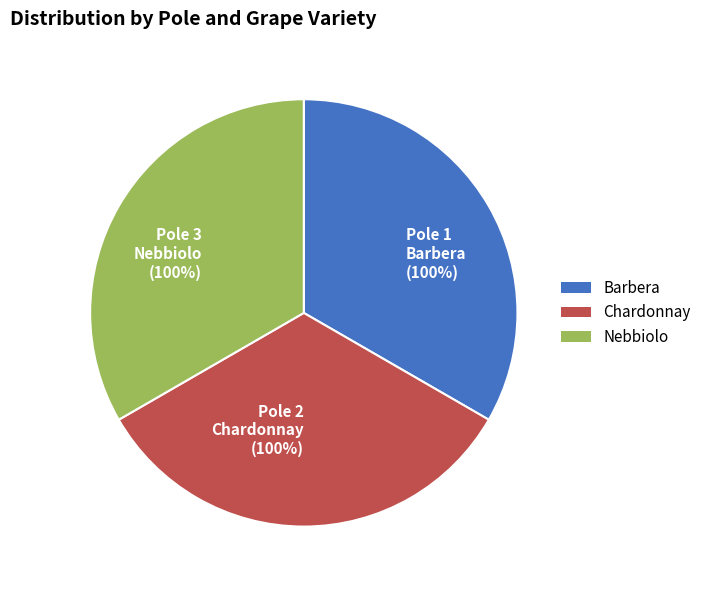

Rank the series by their maximum value, from lowest to highest.

Barbera, Chardonnay, Nebbiolo